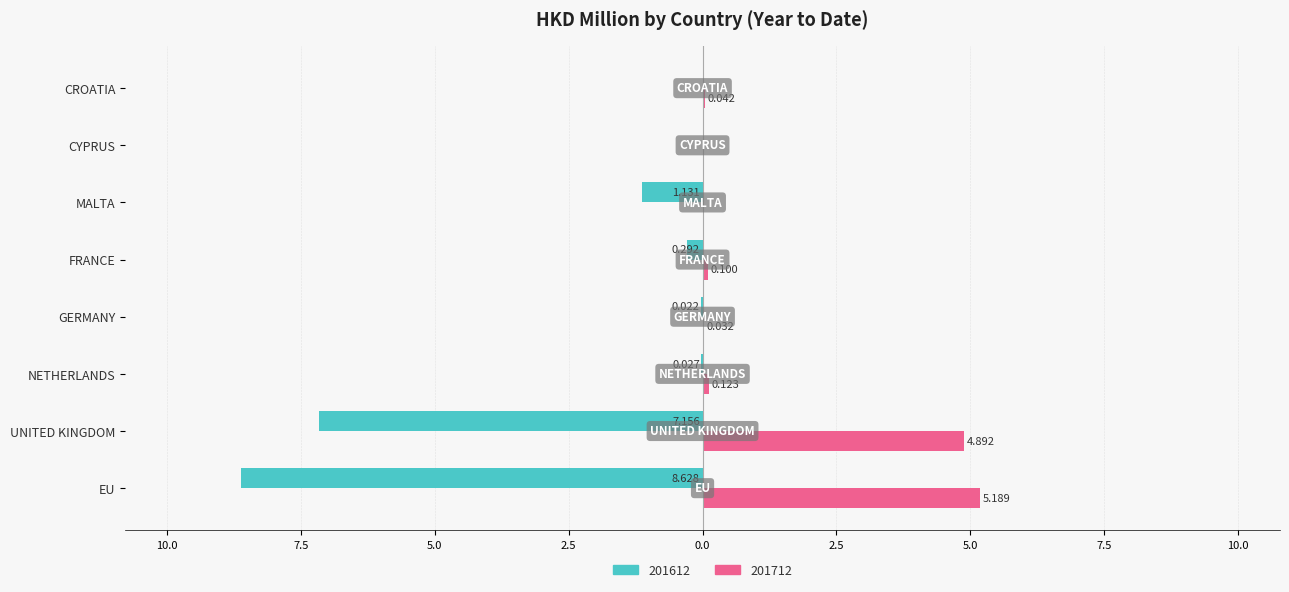

What is the total value across all series at FRANCE?

-0.2